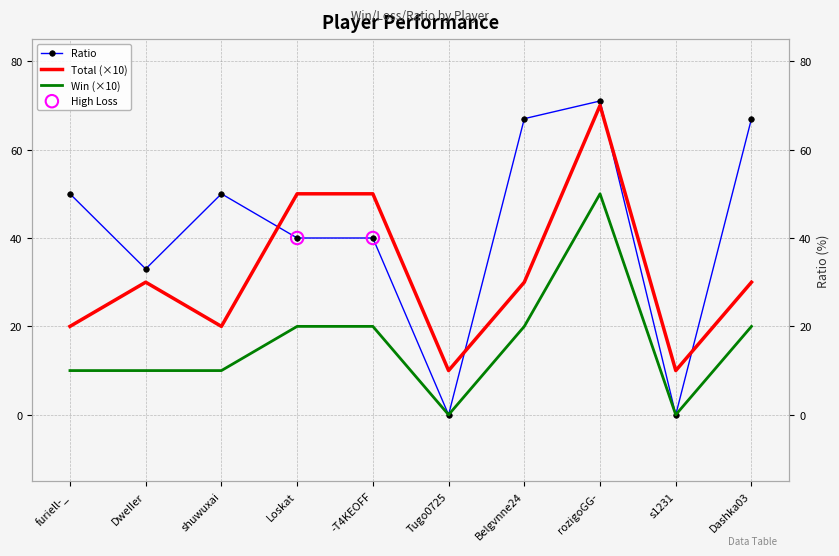

What are all the series names shown in the legend?

Ratio, Total (×10), Win (×10)